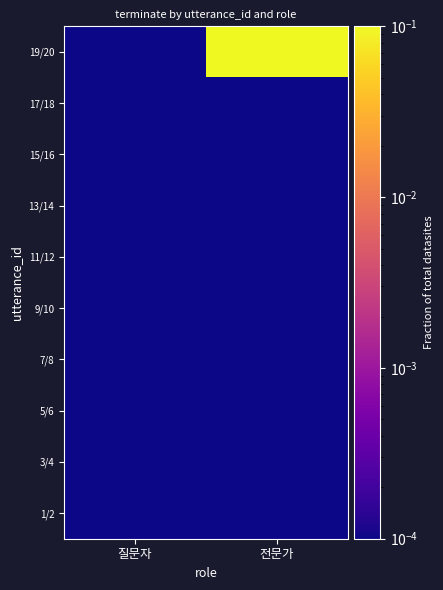

What is the greatest value displayed?

1.0